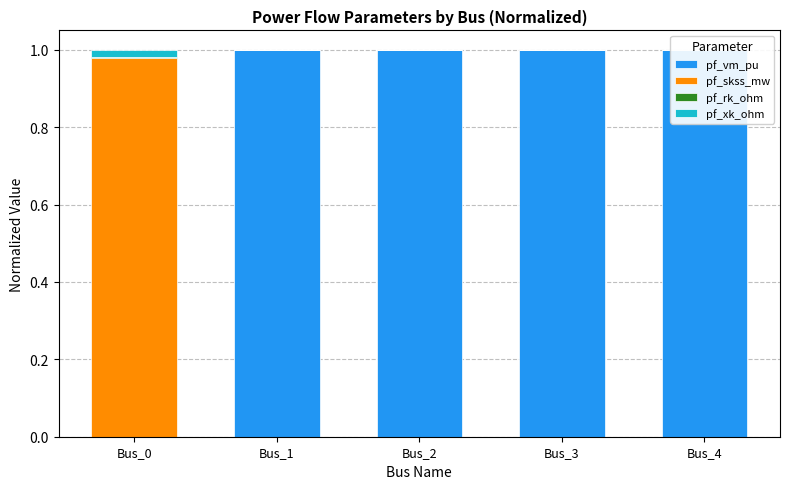

Which category has the lowest value in the pf_vm_pu series?

Bus_0